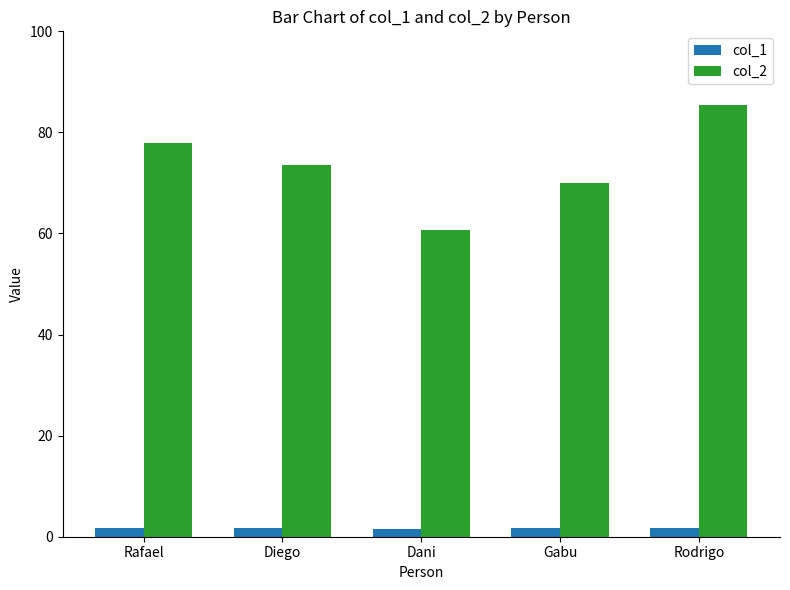

Which series has the largest range (max minus min)?

col_2